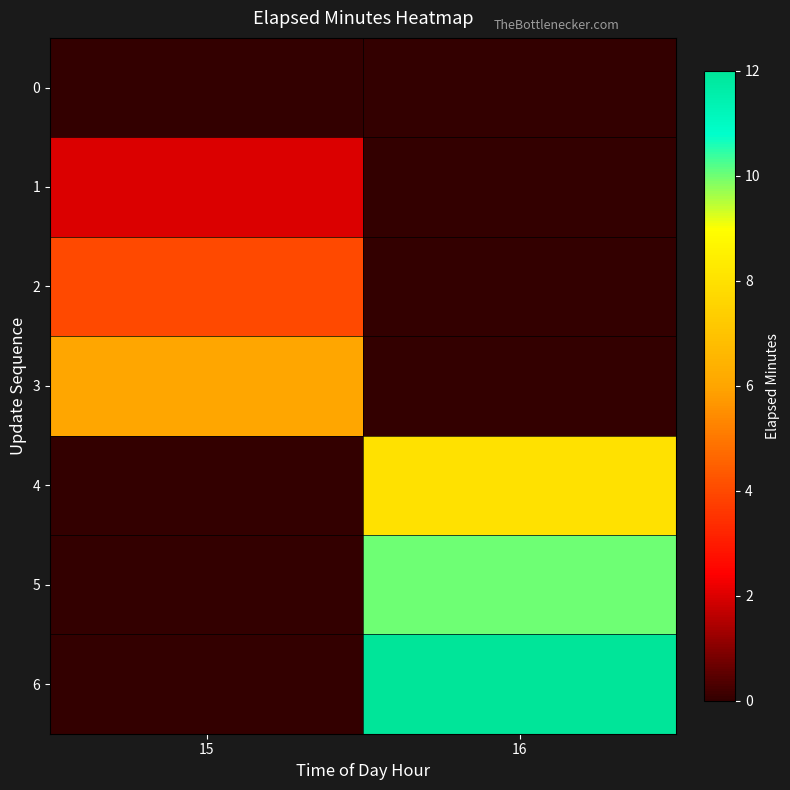

Count the number of categories in the chart.

2